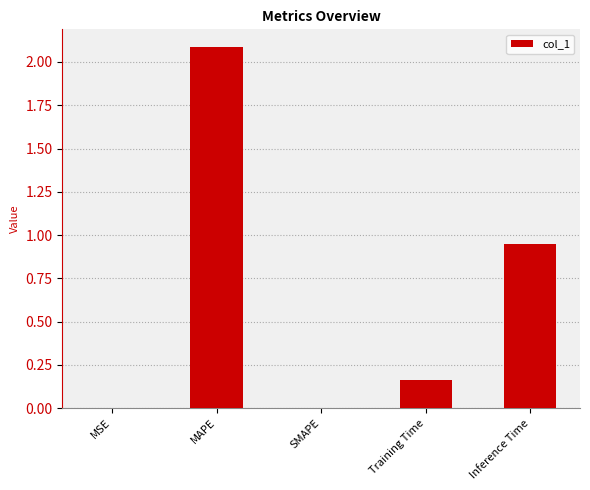

What is the maximum value shown in the chart?

2.1